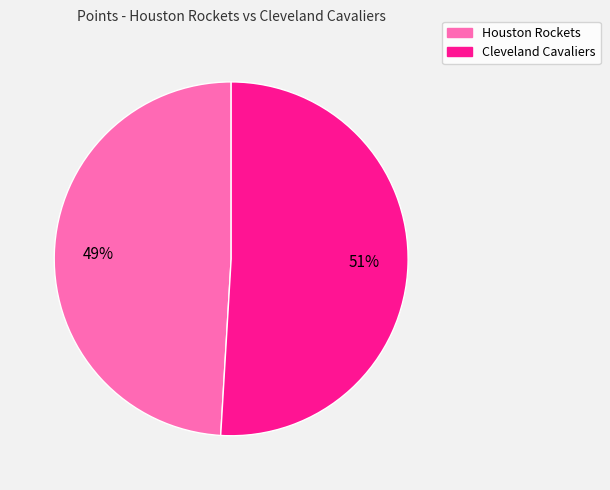

Which slice represents more than half of the pie?

Cleveland Cavaliers